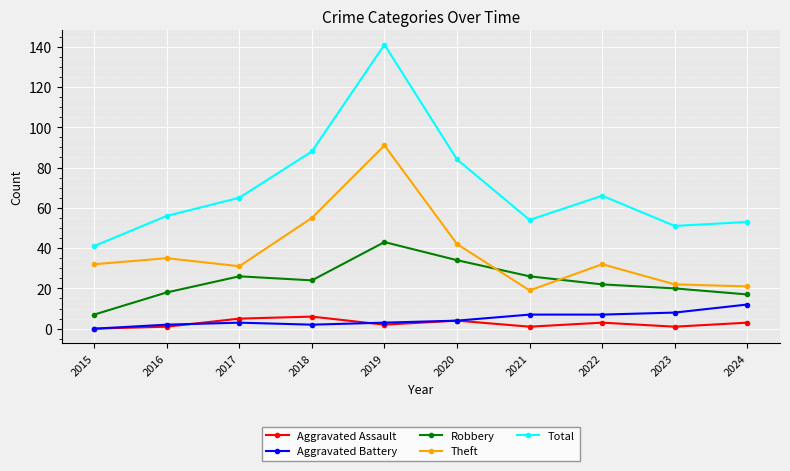

What is the value of the Aggravated Assault point at the 5th from the left?

2